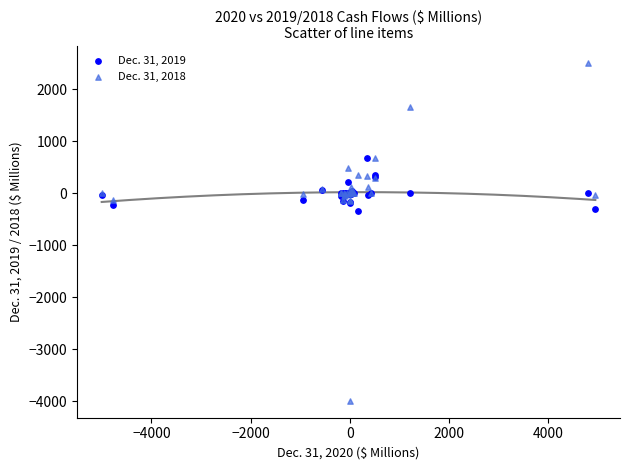

Which series has the largest Y range (max minus min)?

Dec. 31, 2018